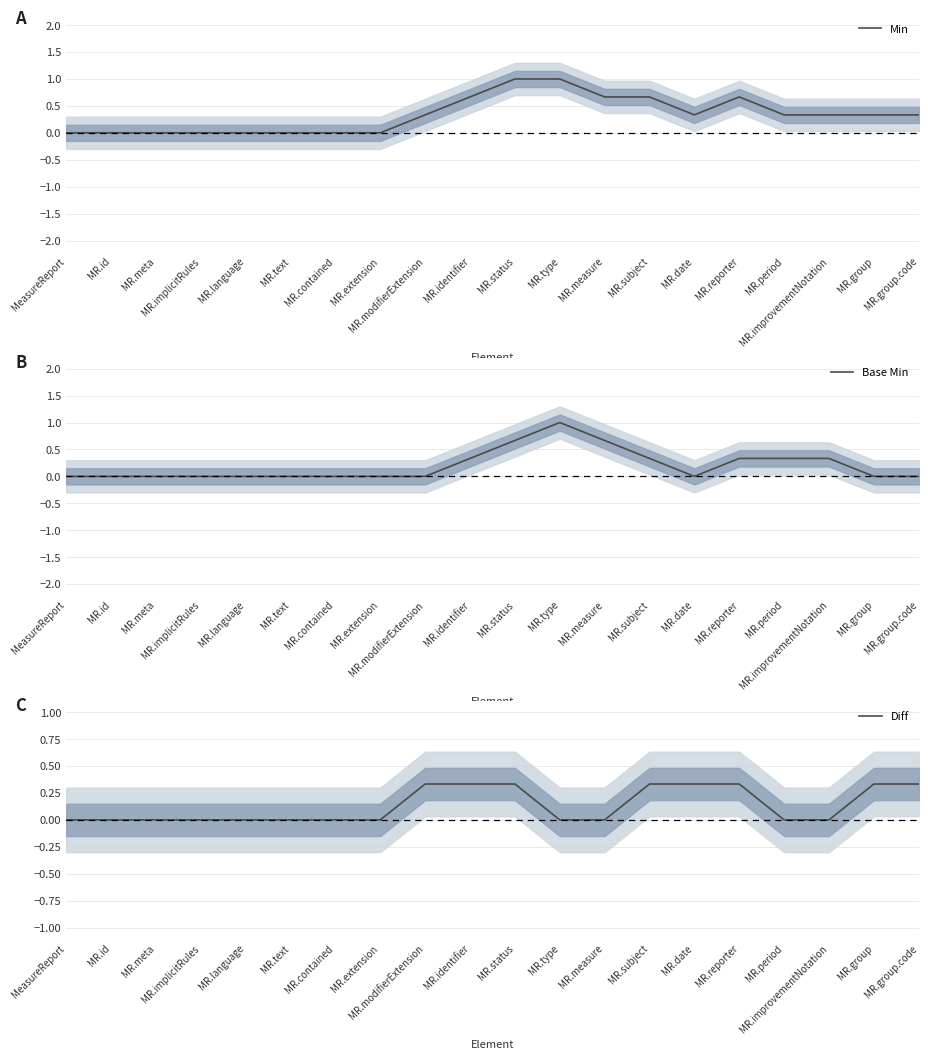

What is the label of the 20th point from the left?

MR.group.code